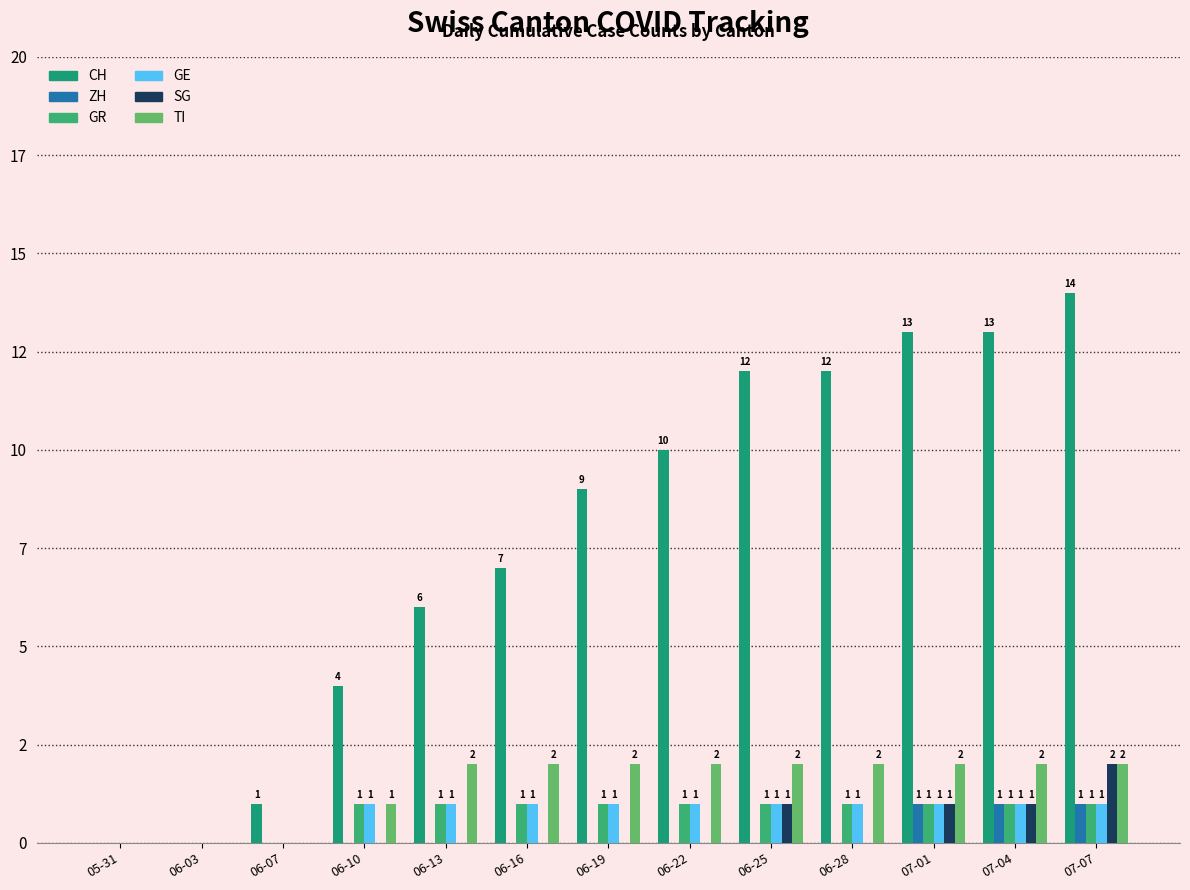

What is the sum of all SG values?

5